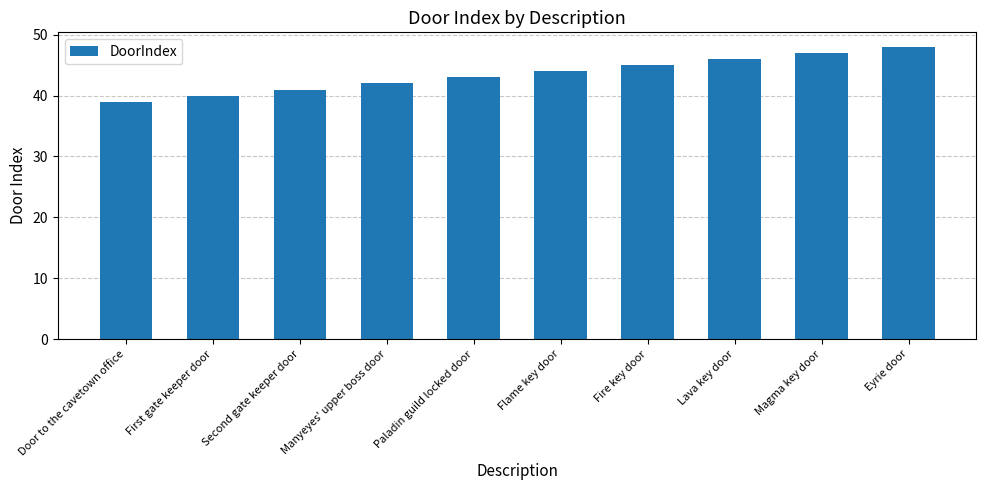

Count the number of data series in this chart.

1